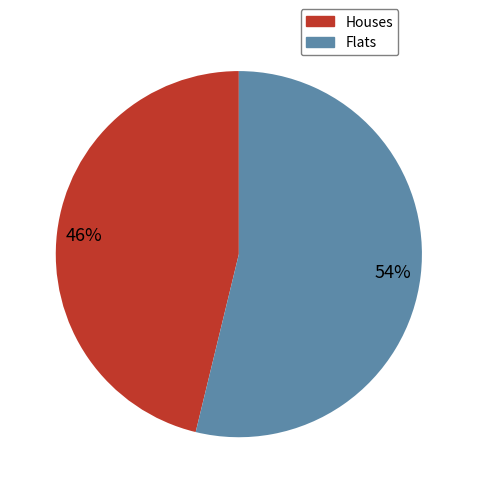

Is there a majority slice in this chart?

Yes